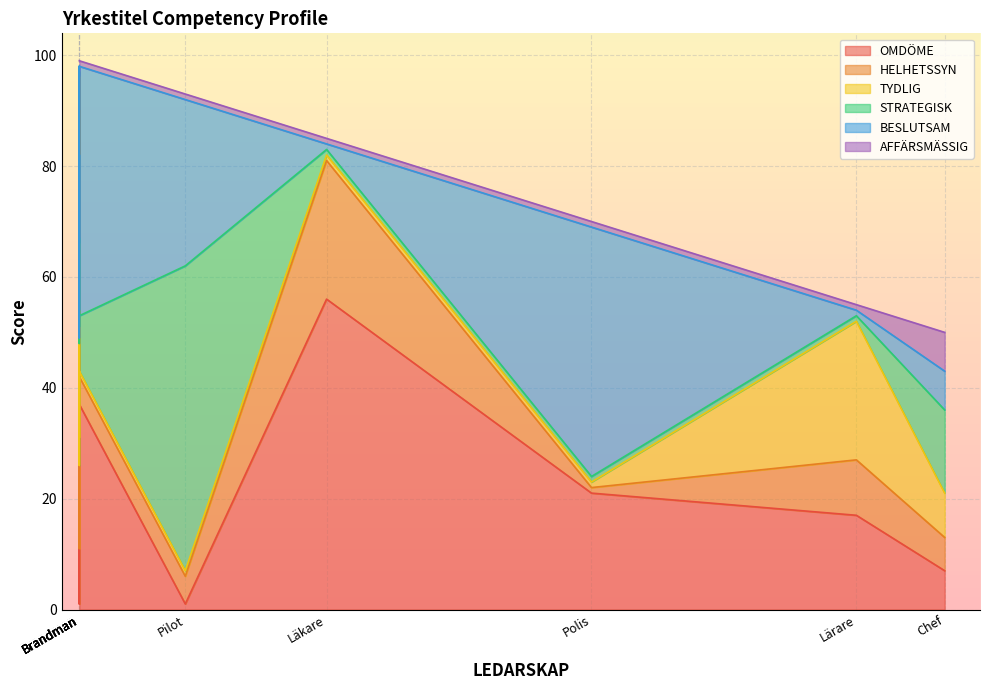

How many lines are shown in the chart?

6